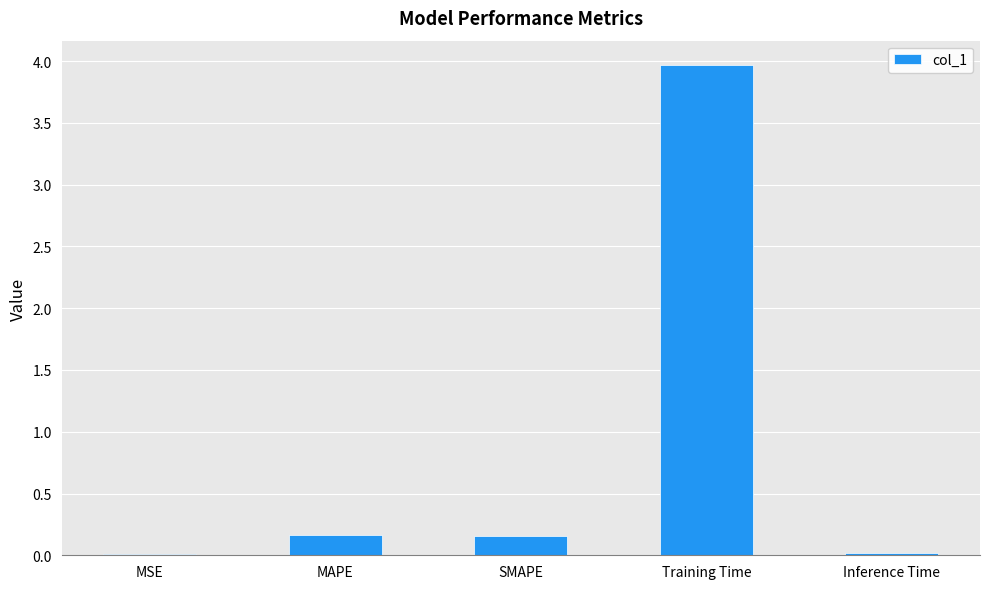

Which category has the highest value across all series?

Training Time